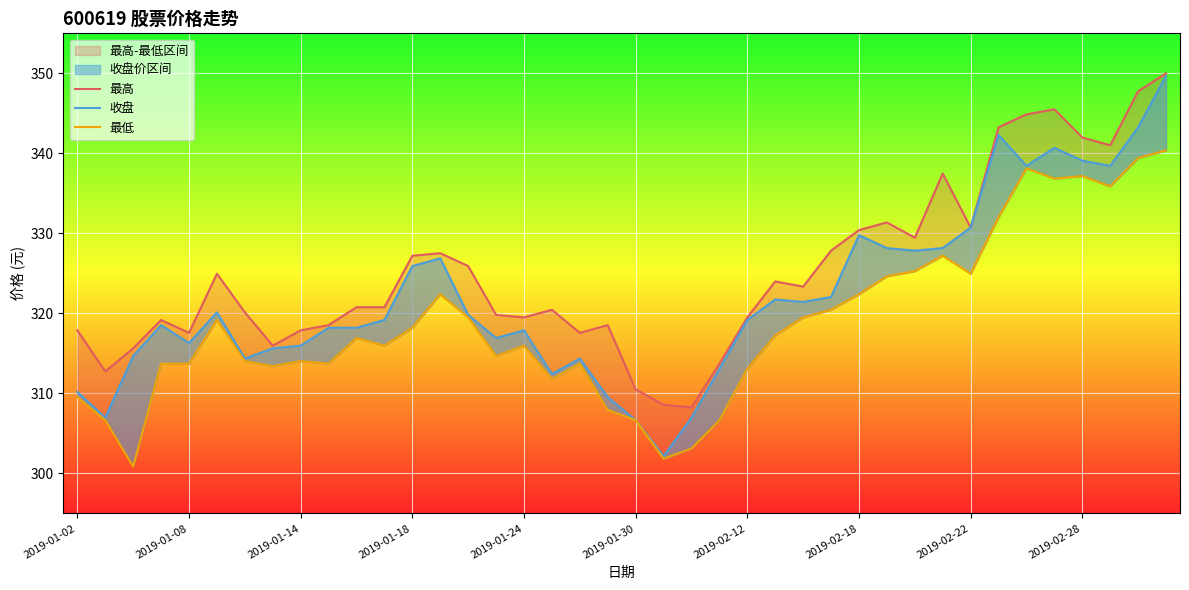

List the series in order of their peak value, lowest first.

最低, 收盘, 最高